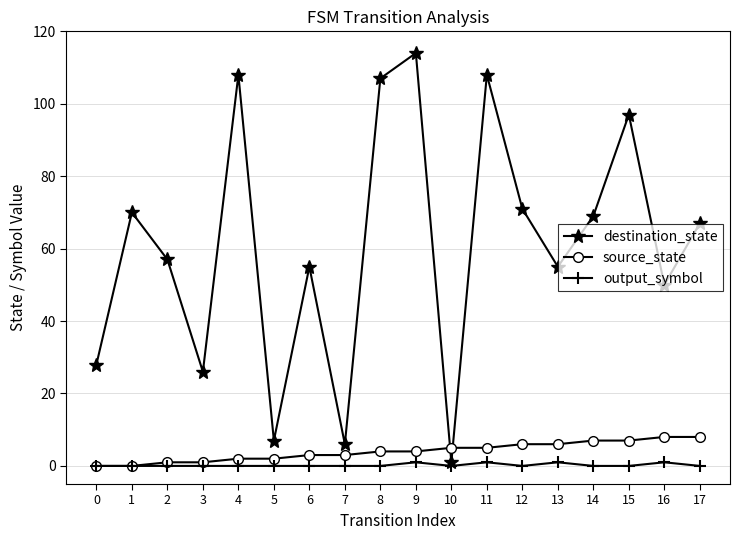

Rank the series by their maximum value, from lowest to highest.

output_symbol, source_state, destination_state